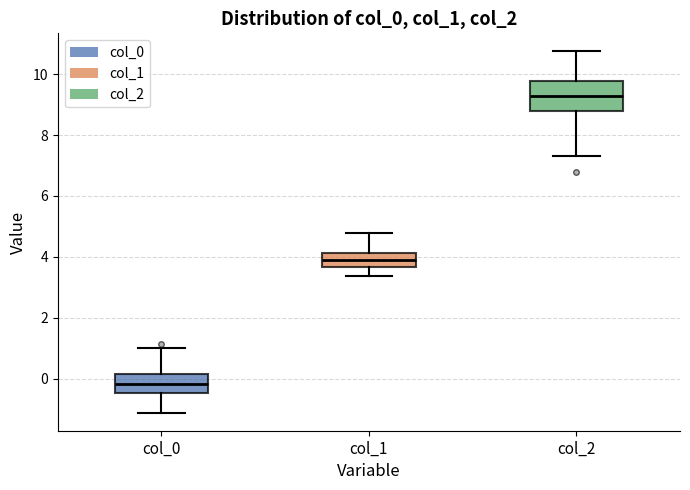

Reading left to right, transcribe this box plot: for each box, give where its median line is, the range the box spans, and where its two whiskers end, as read against the y-axis. The values are not printed on the chart, so give them approximately, as read against the axis.

col_0: median -0.2, box -0.4 to 0.2, whiskers -1.2 to 1.0
col_1: median 3.8, box 3.6 to 4.2, whiskers 3.4 to 4.8
col_2: median 9.2, box 8.8 to 9.8, whiskers 7.4 to 10.8